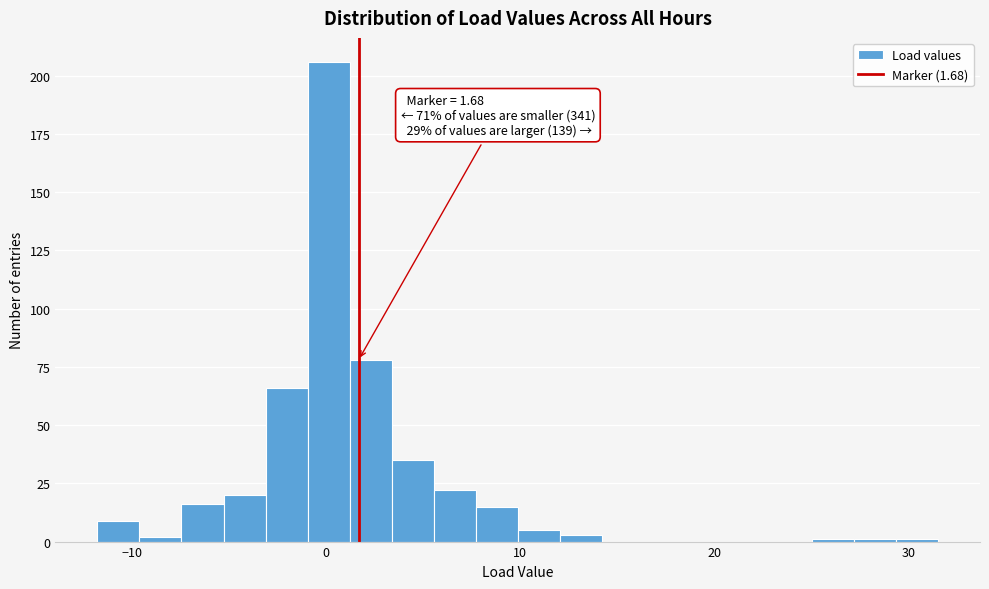

Around what value on the x-axis is the tallest bar? Give the approximate position of its centre, as read against the axis.

0